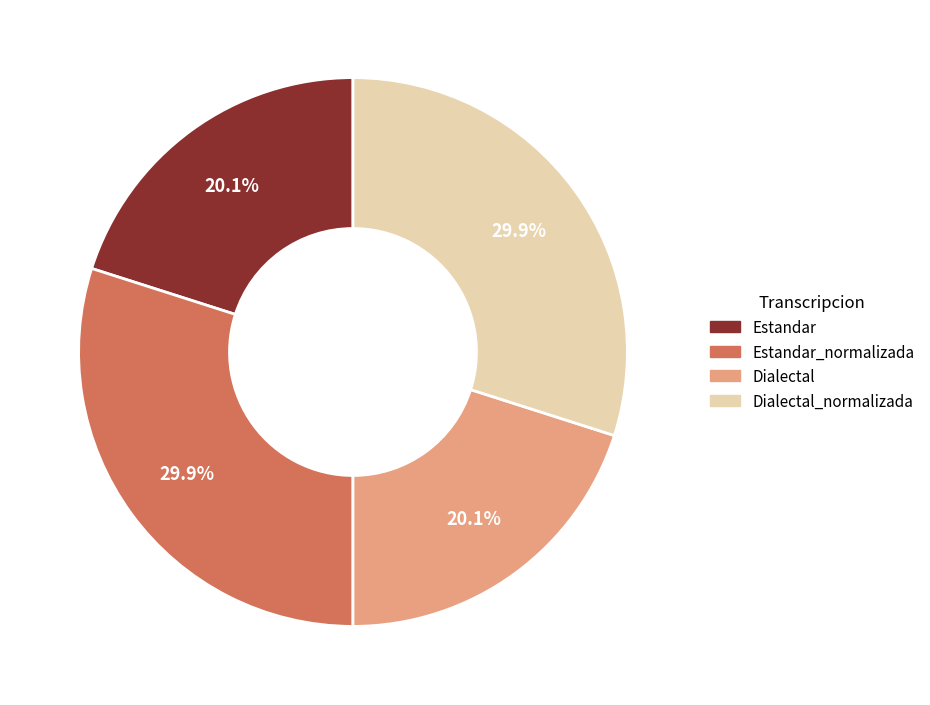

Is there a majority slice in this chart?

No